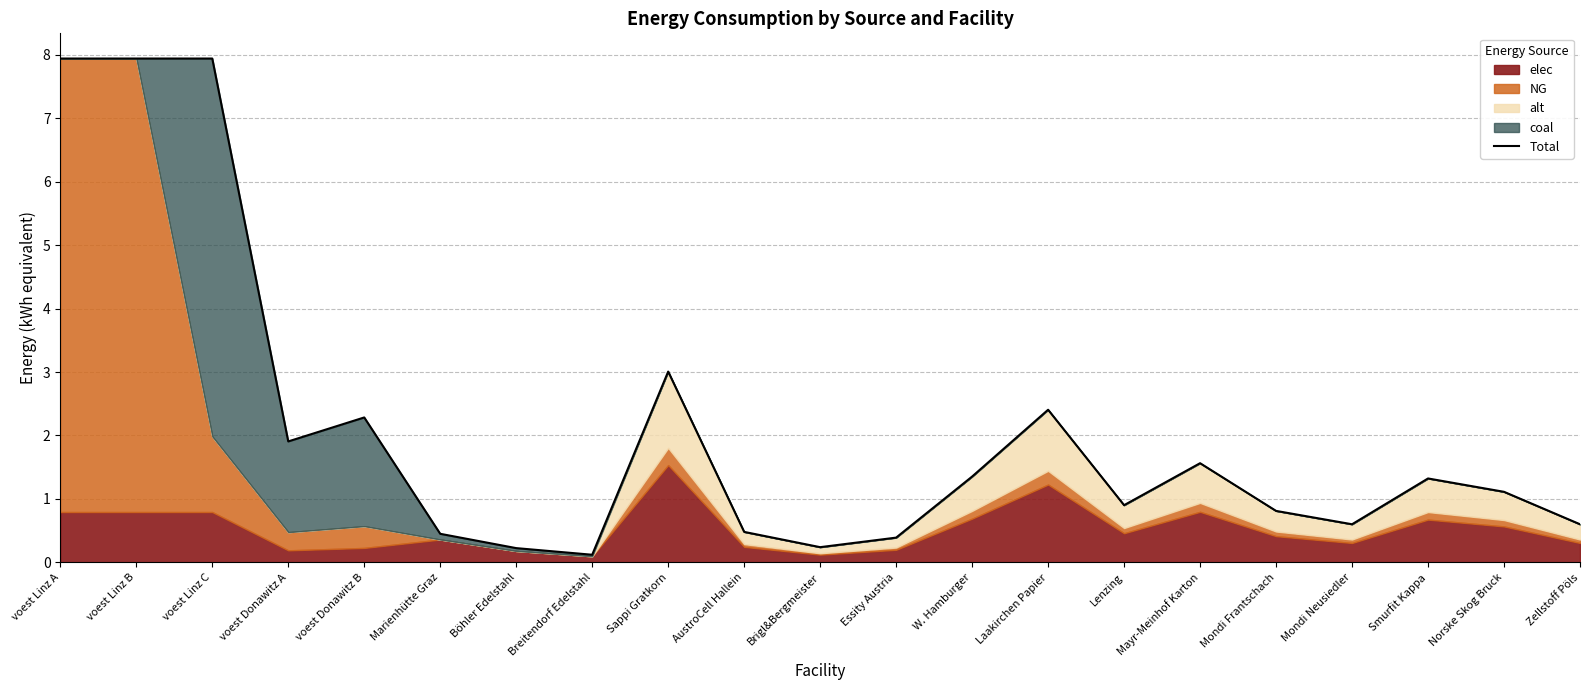

The value at Smurfit Kappa is 1.9. True or false?

False